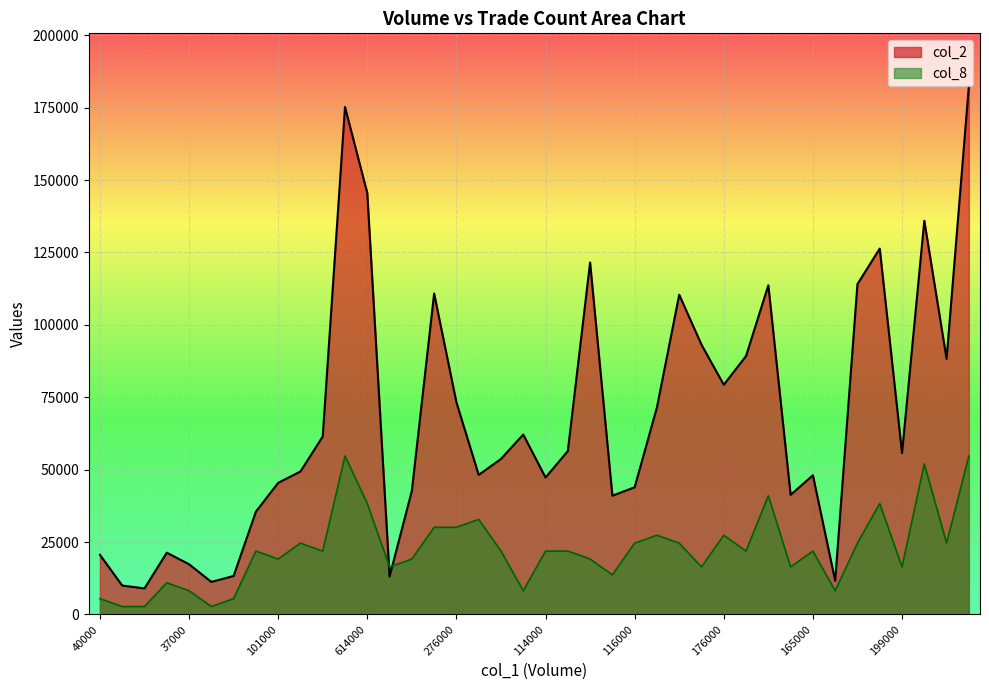

What are all the series names shown in the legend?

col_2, col_8